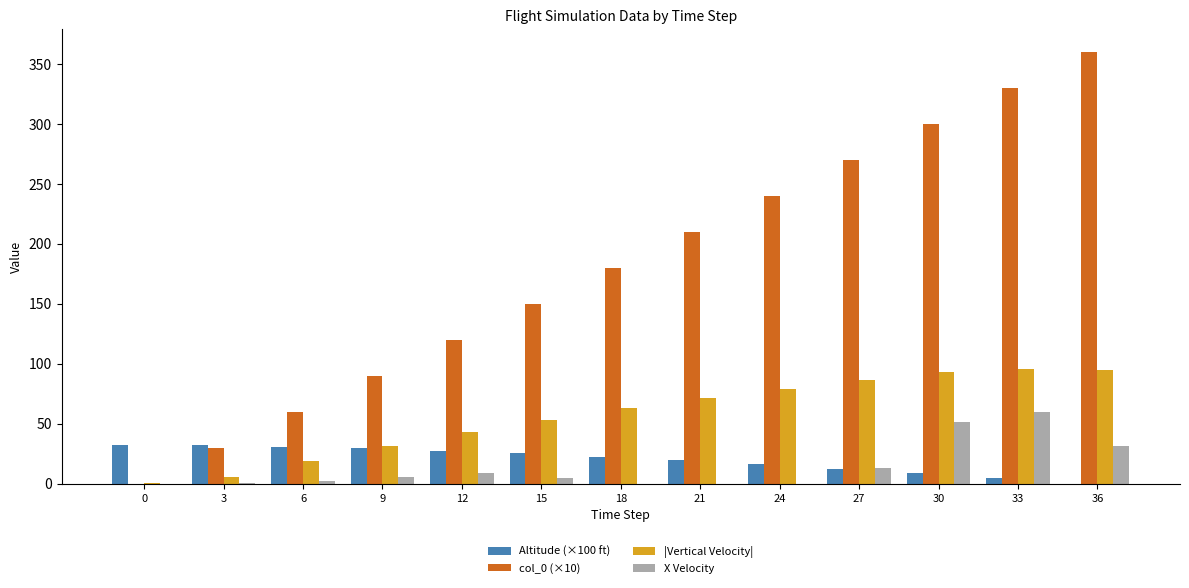

At 33, list the series in order from largest to smallest.

col_0 (×10), |Vertical Velocity|, X Velocity, Altitude (×100 ft)